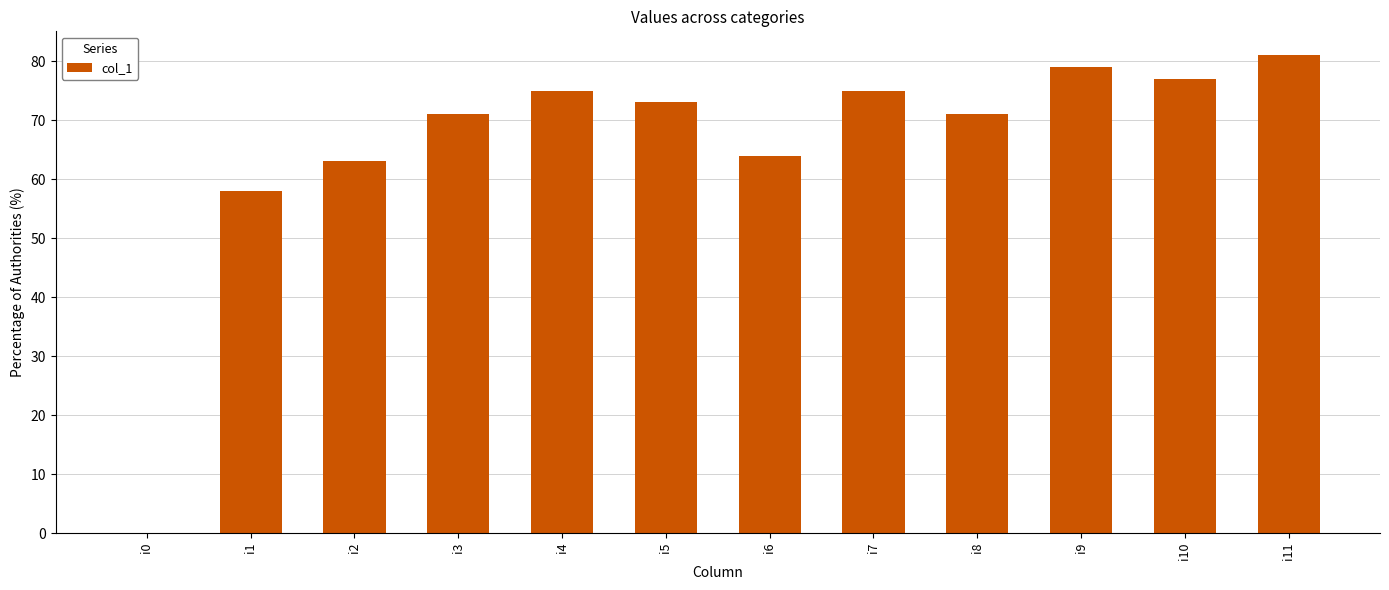

The value at i11 is 47. True or false?

False